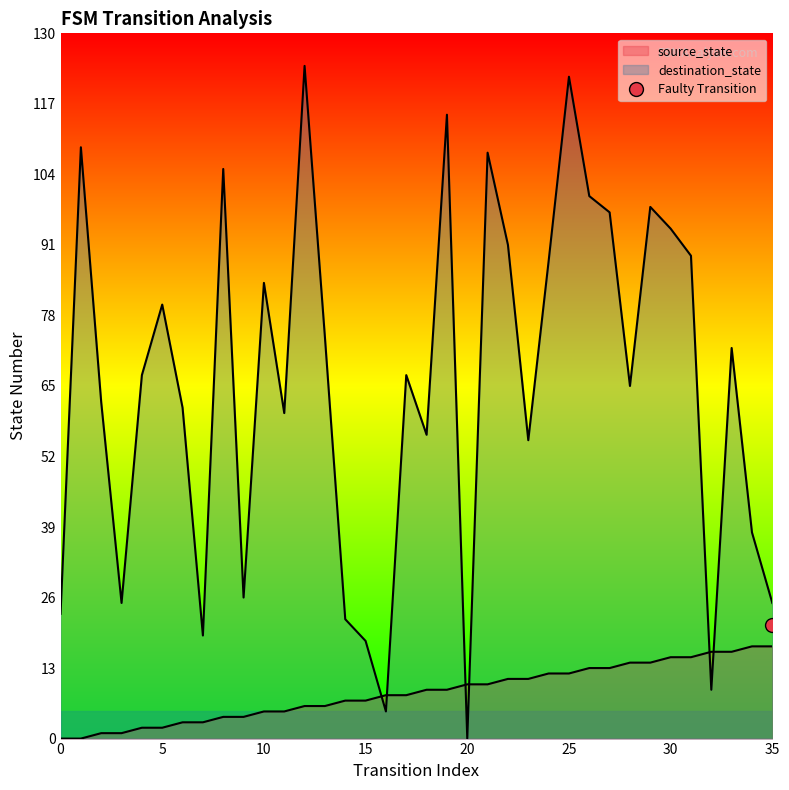

What is the value of the source_state point at the 4th from the left?

1